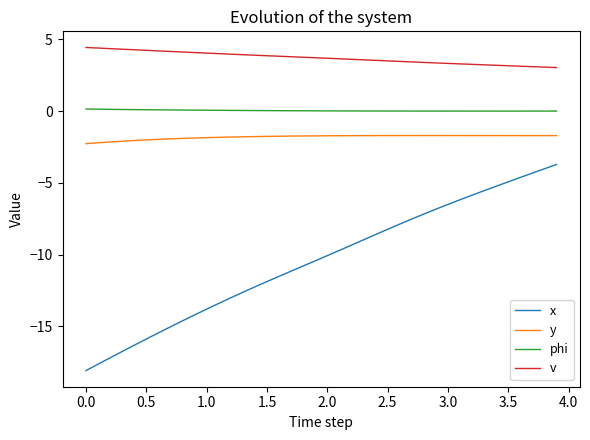

Does the chart have visible grid lines?

No